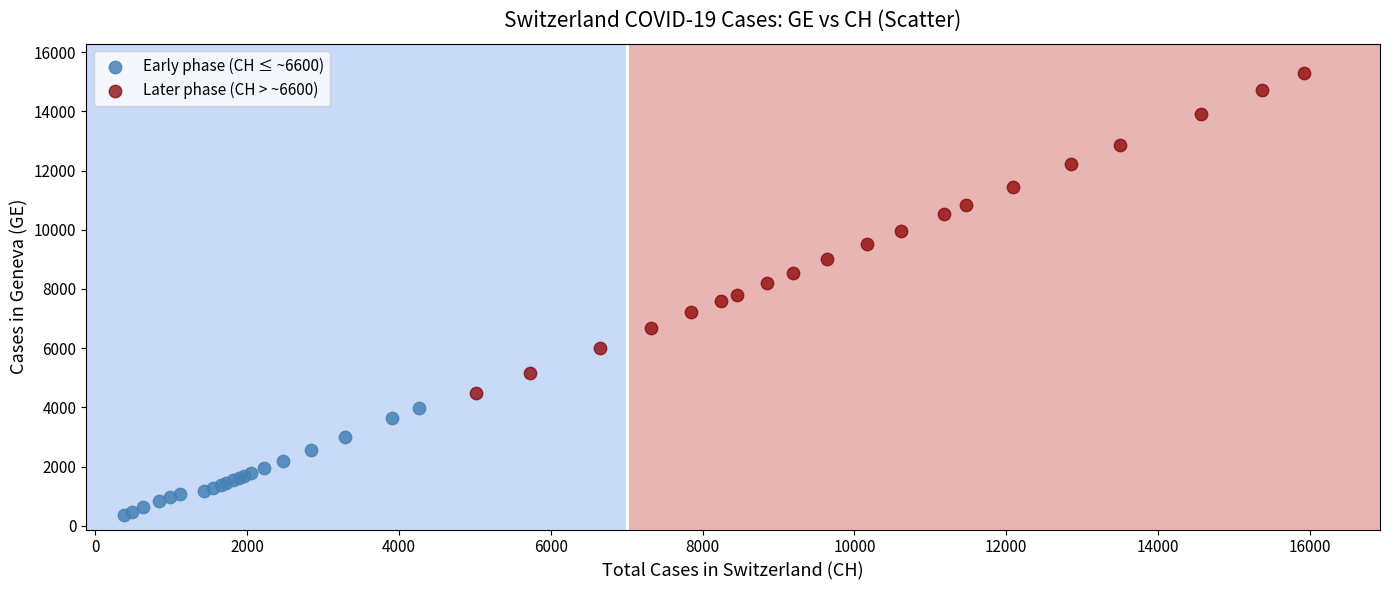

Which series reaches the minimum Y coordinate?

Early phase (CH ≤ ~6600)